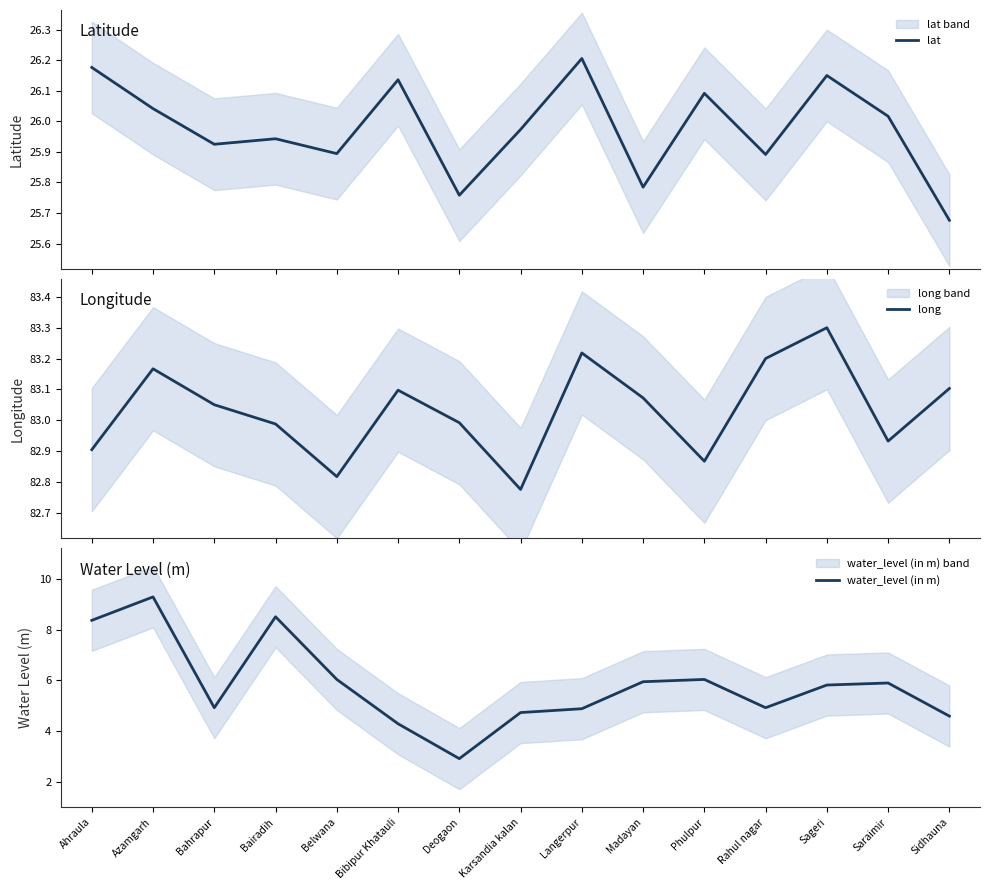

How many data points does each series have?

15